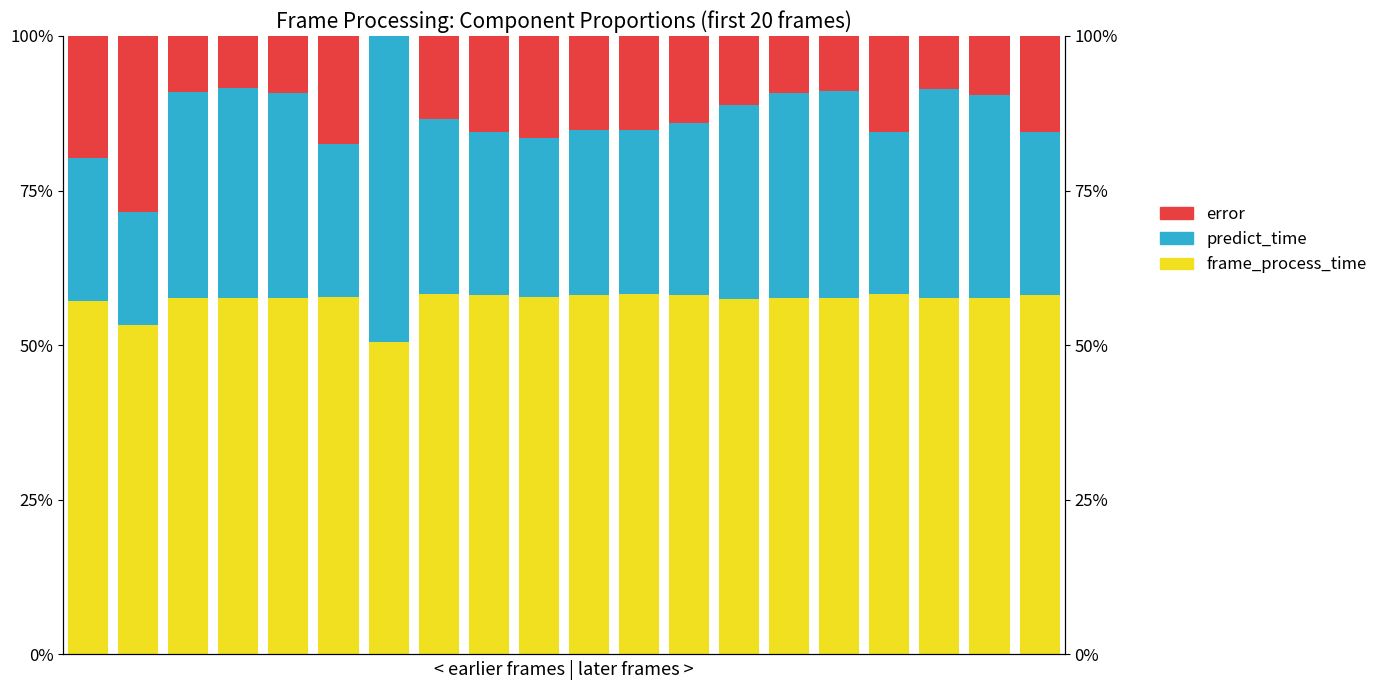

What is the value of the error bar at the 8th from the left?

0.1